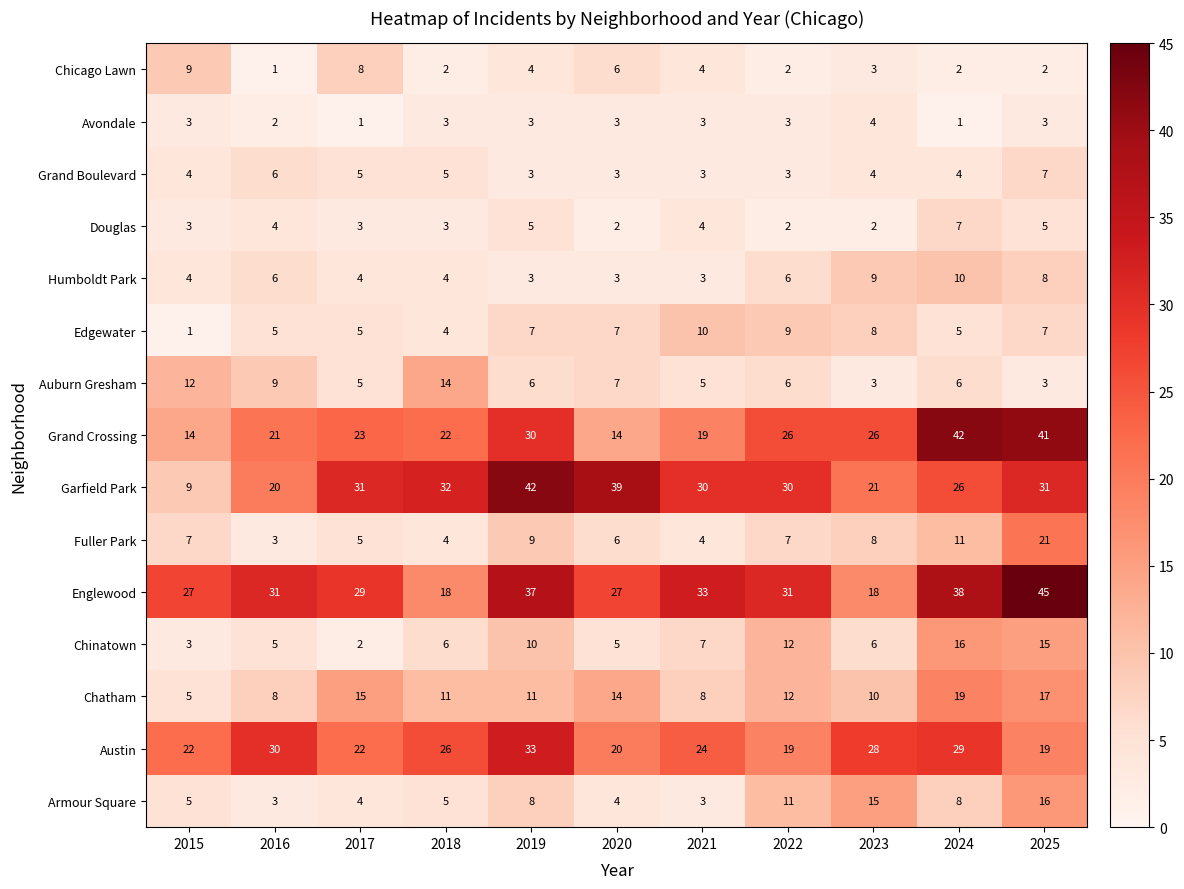

What is the total value across all series at 2019?

211